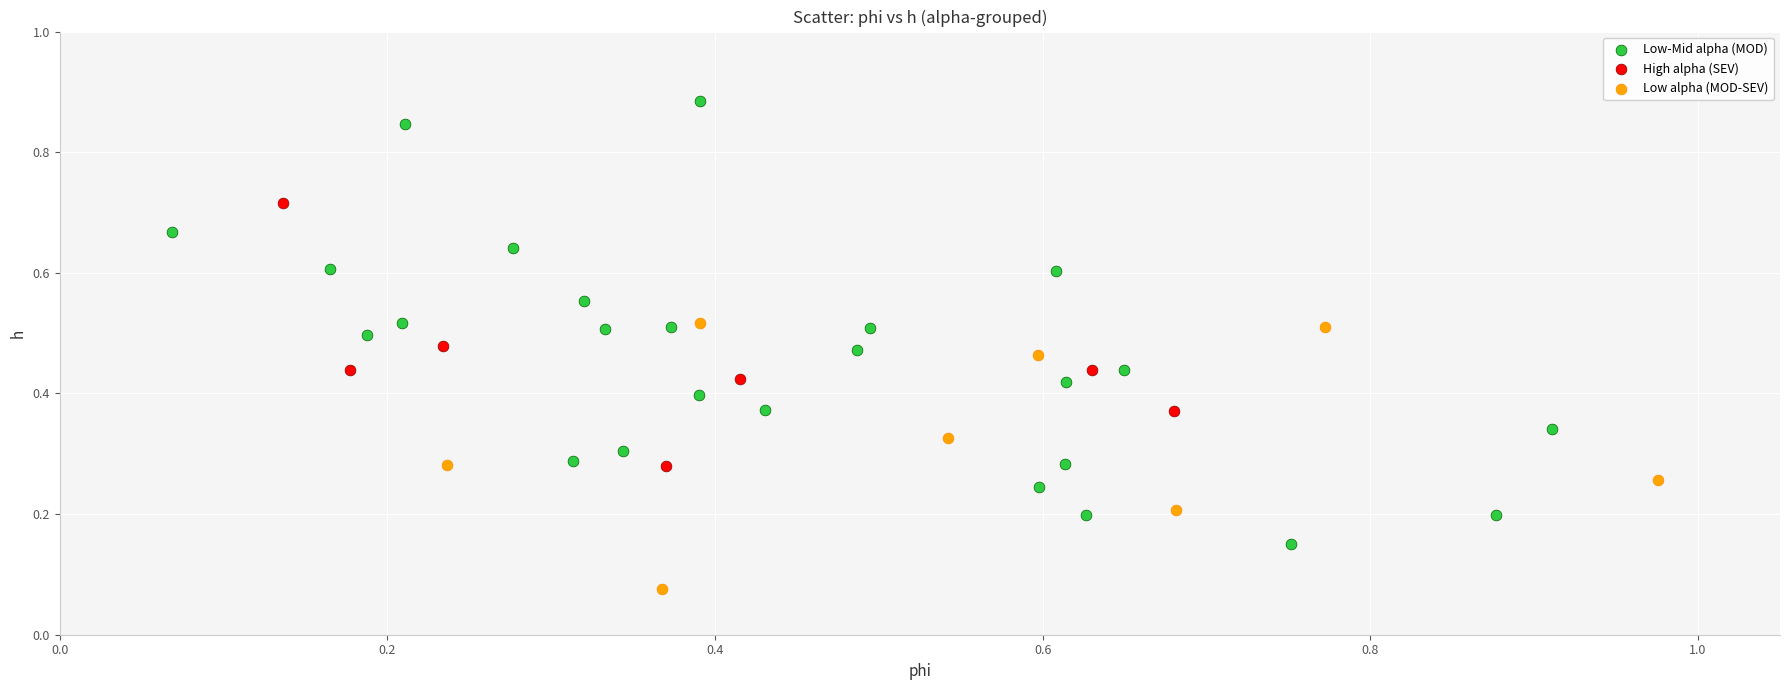

Which series has the largest Y range (max minus min)?

Low-Mid alpha (MOD)